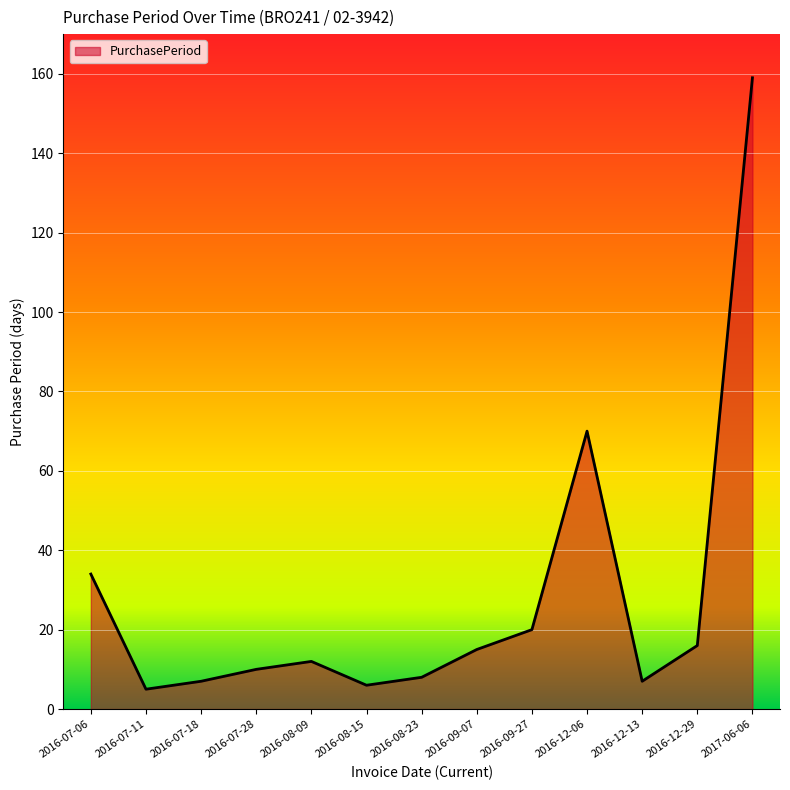

What is the sum of all values?

369